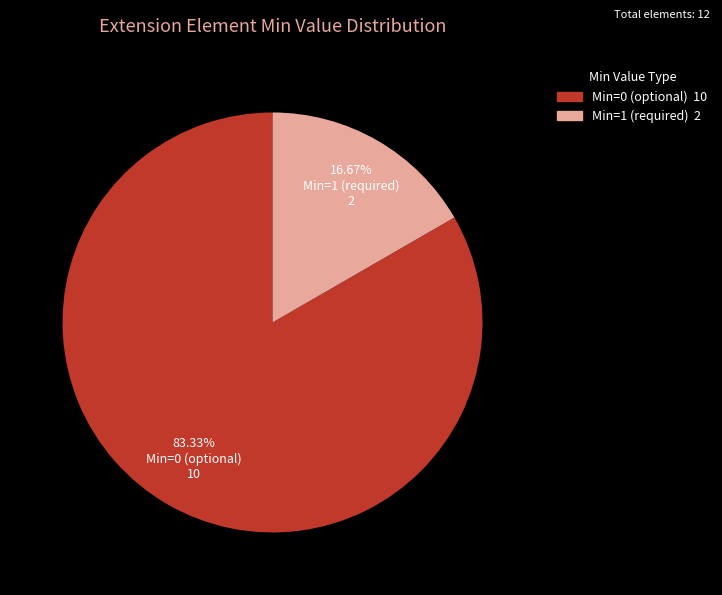

Is there any slice that represents more than half of the pie?

Yes